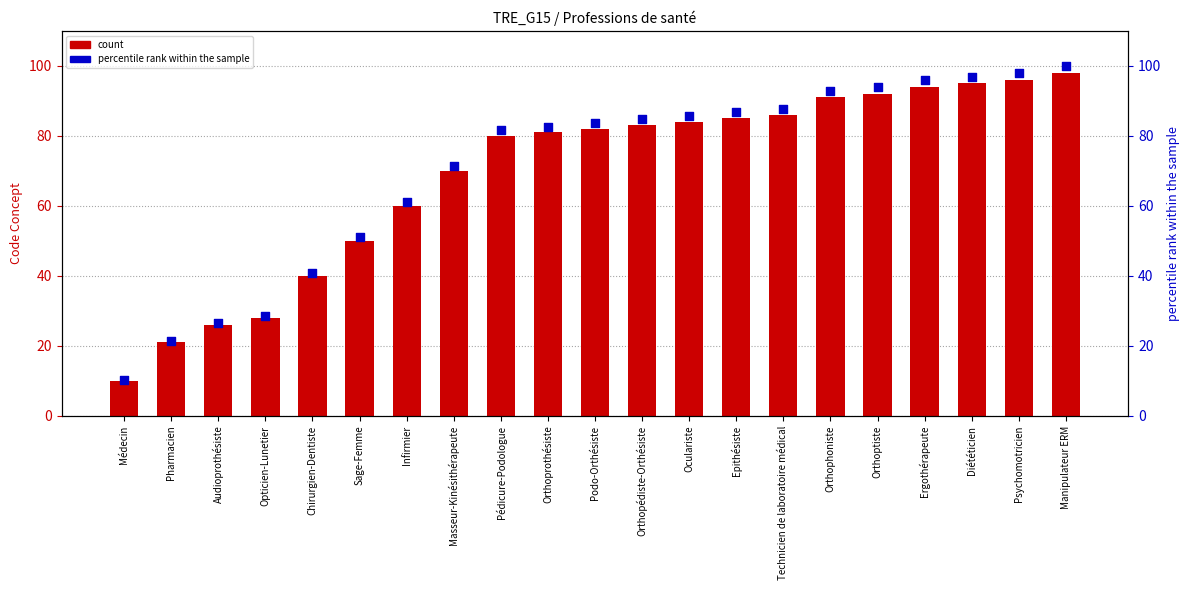

Is the value of percentile rank within the sample at Podo-Orthésiste greater than the value of Concept at Diététicien?

No